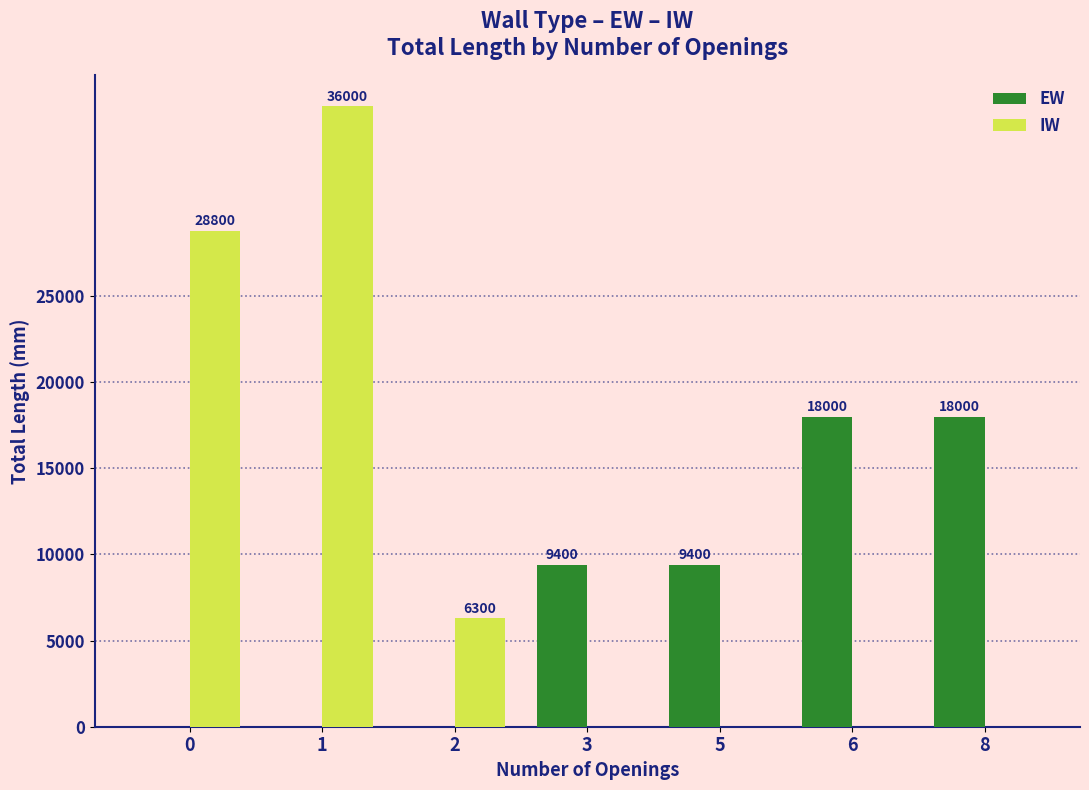

Is it true that IW equals 9567 at 2?

False